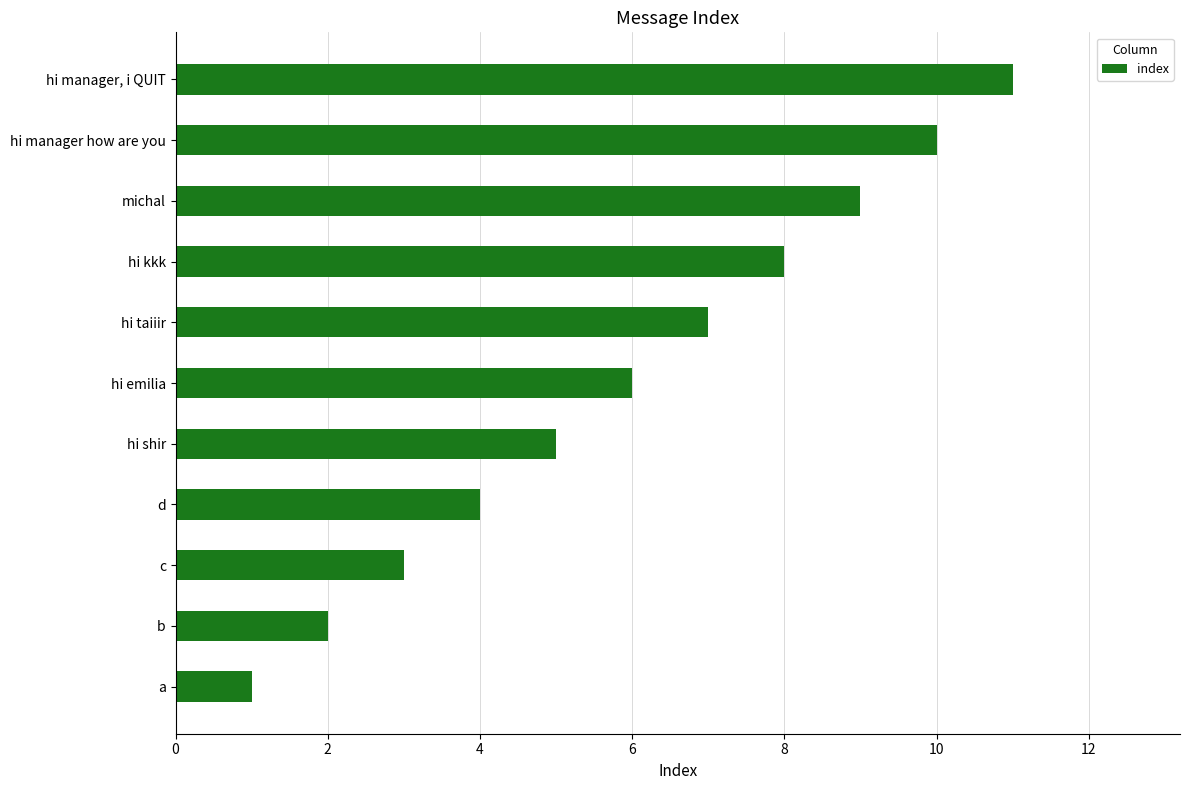

What is the average value?

6